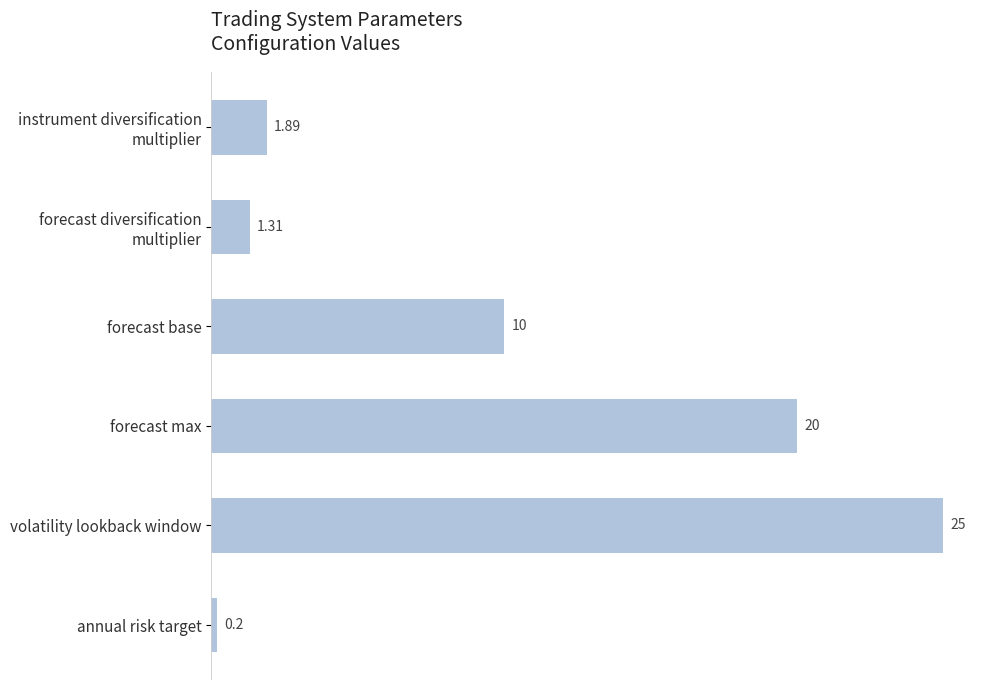

How many distinct data groups are displayed?

1